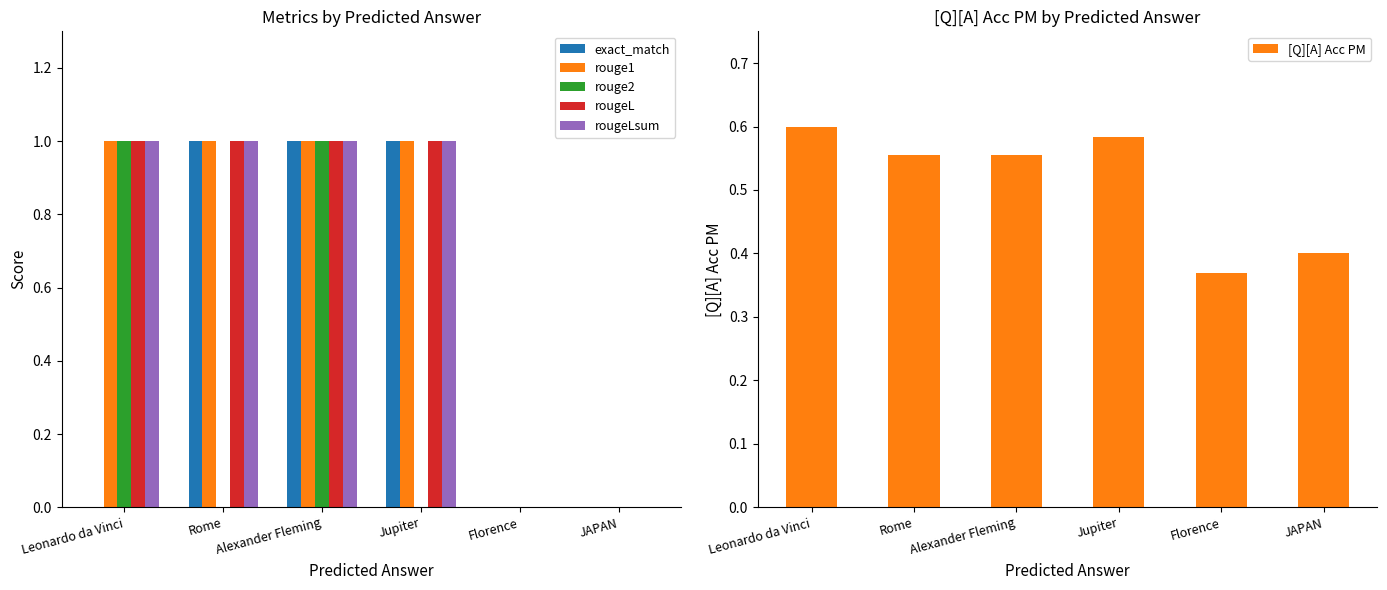

What is the total value across all series at Florence?

0.4